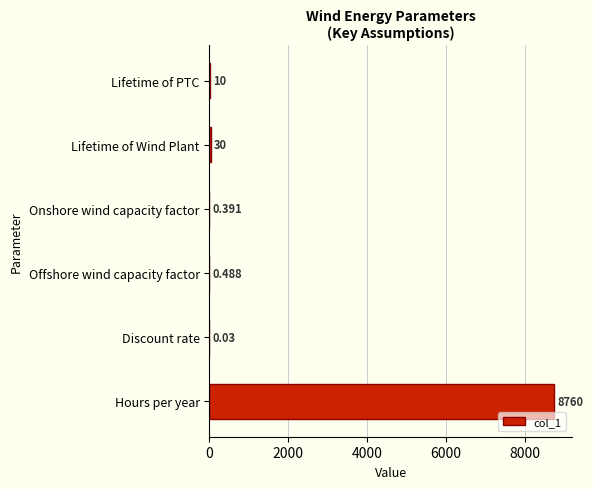

Count the number of categories in the chart.

6